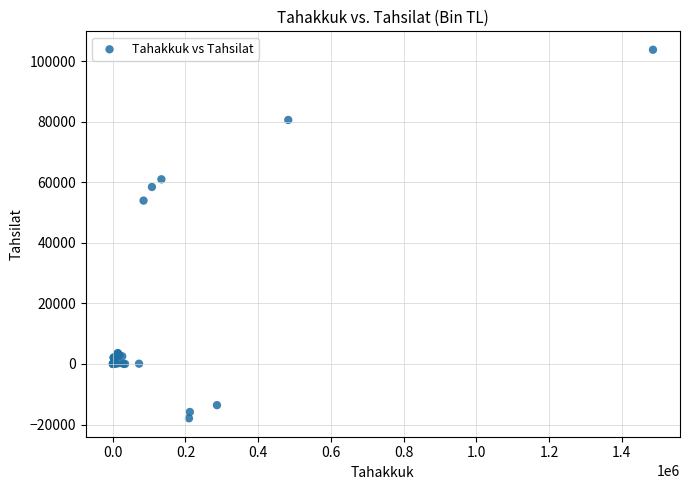

What Y value in the scatter plot is closest to 42944?

53988